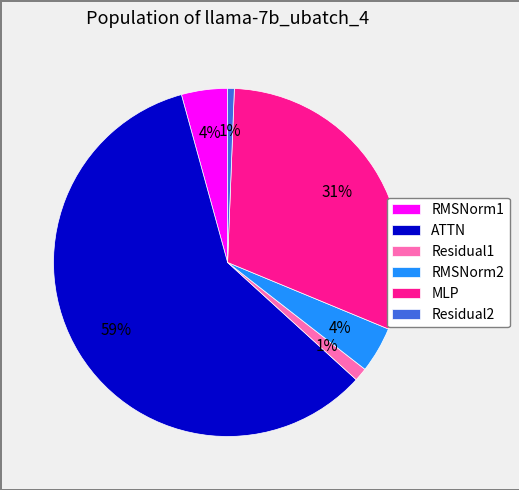

Is there a majority slice in this chart?

Yes